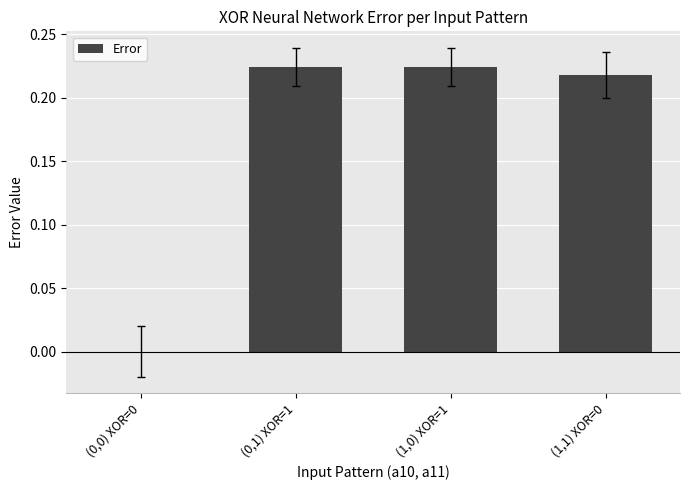

Is it true that the value at (0,1) XOR=1 is 0.4?

False